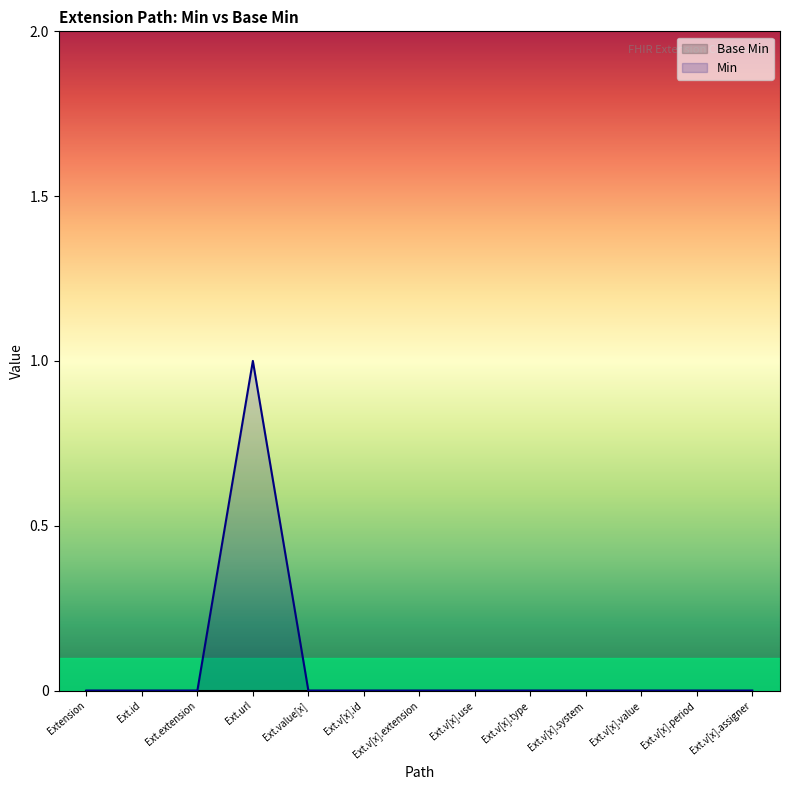

Which series has the widest spread of values?

Min